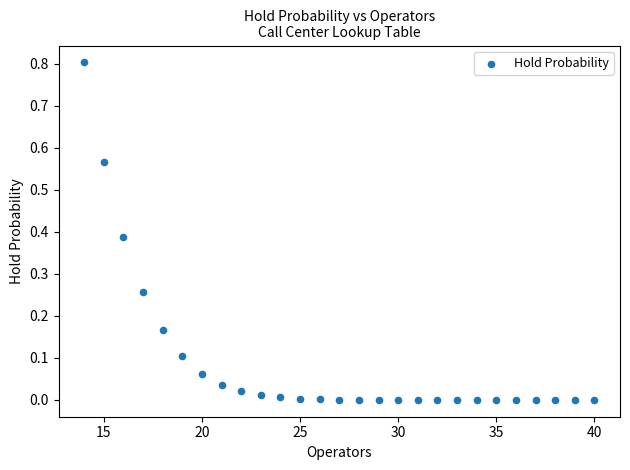

What is the range of X values (max minus min)?

26.0